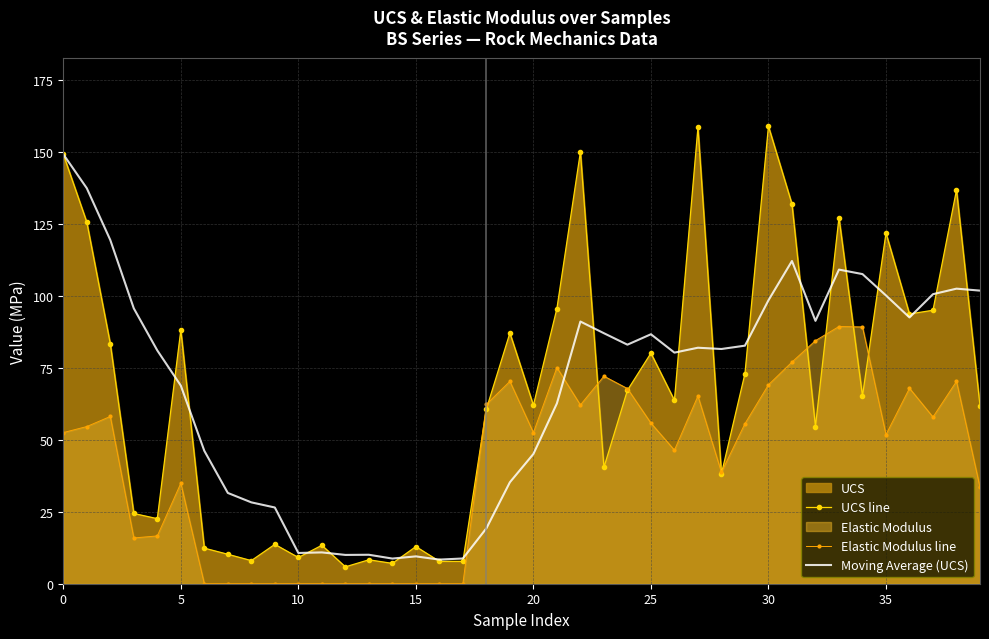

What is the average value of the UCS line series?

65.8